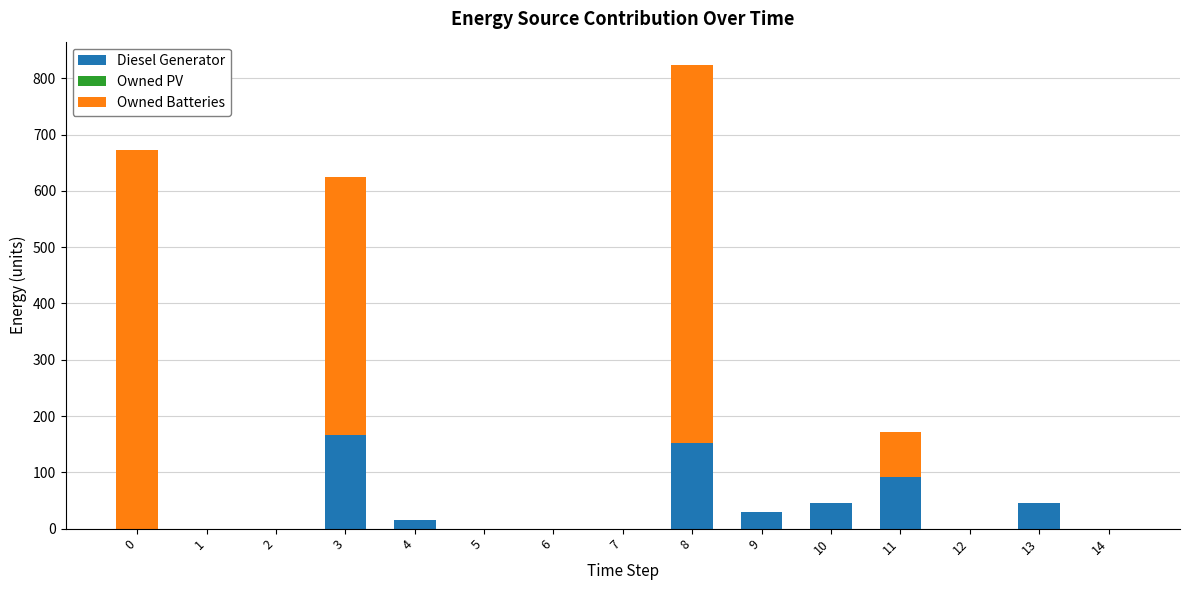

How many series are shown in this chart?

2